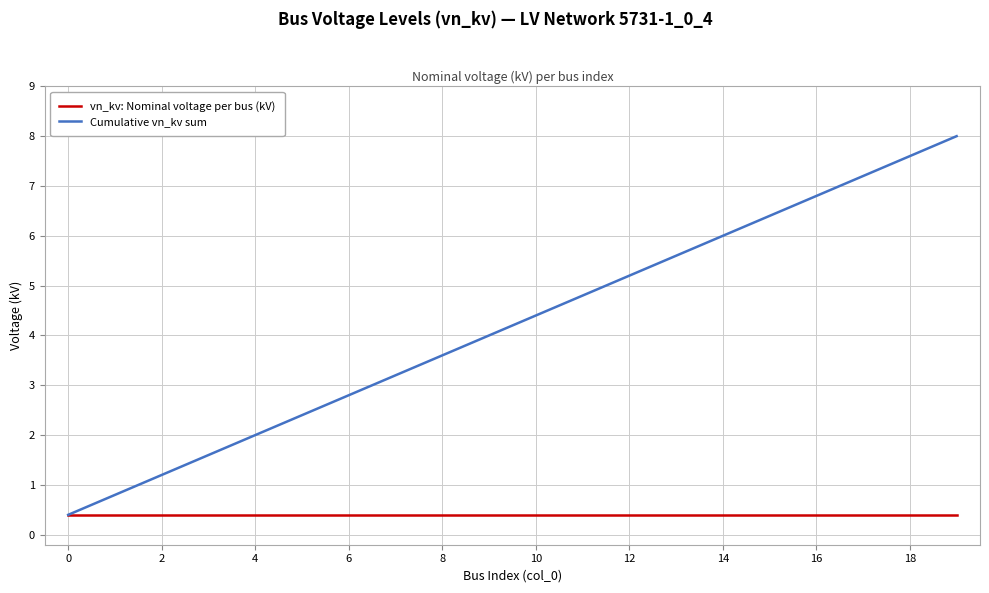

List the series in order of their overall mean, lowest first.

vn_kv: Nominal voltage per bus (kV), Cumulative vn_kv sum